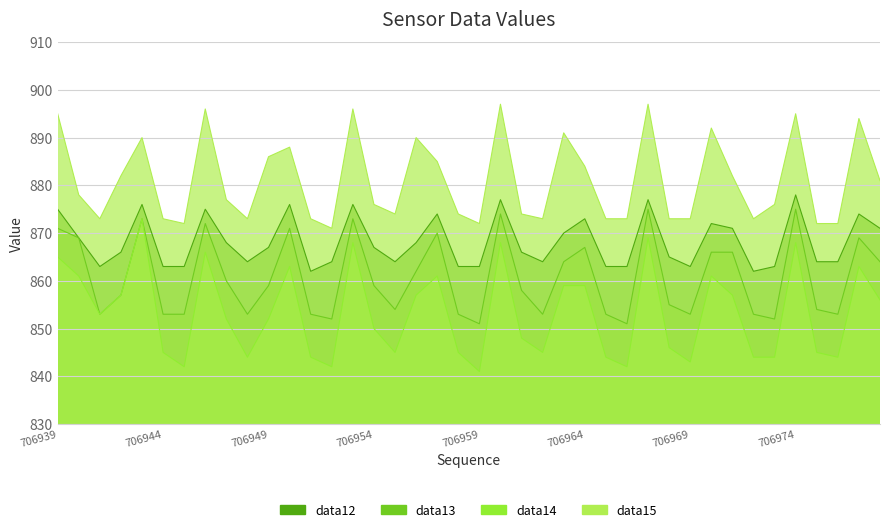

List the series in order of their overall mean, highest first.

data15, data12, data13, data14